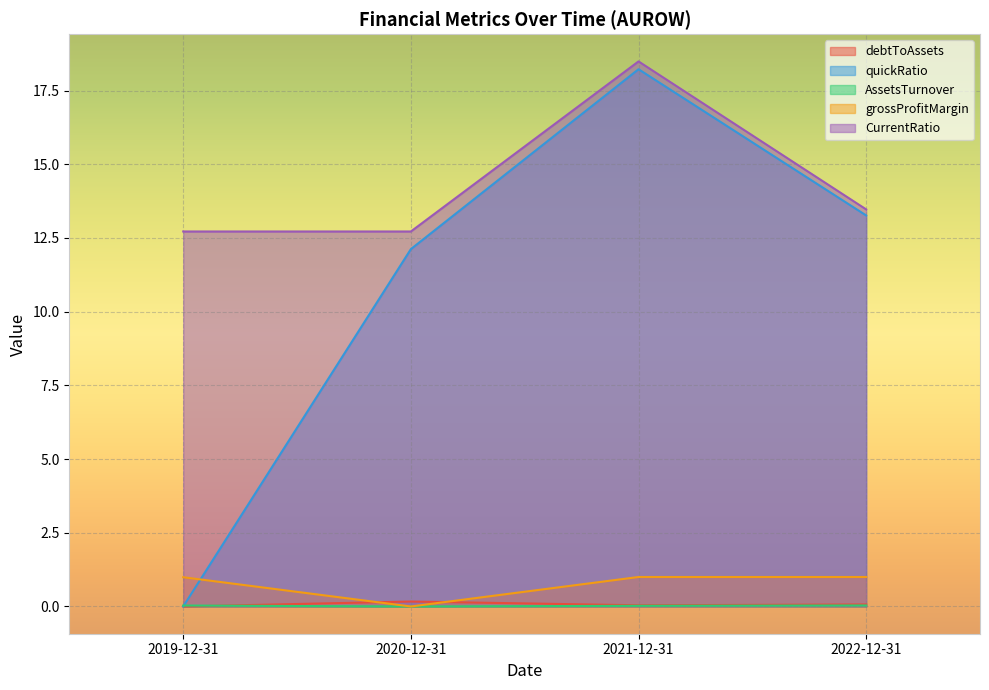

Reading left to right, list all the values displayed in this chart.

debtToAssets: 0.0	0.2	0.0	0.1
quickRatio: 0.0	12.1	18.2	13.3
AssetsTurnover: 0.0	0.0	0.0	0.0
grossProfitMargin: 1.0	0.0	1.0	1.0
CurrentRatio: 12.7	12.7	18.5	13.5